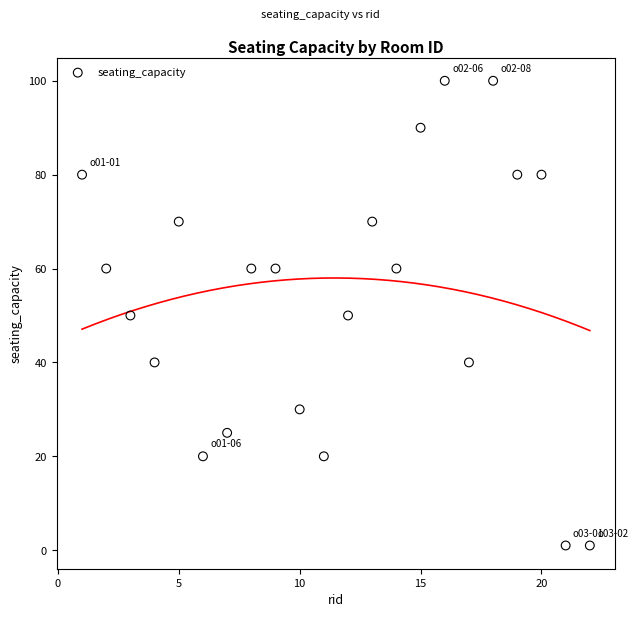

What is the range of Y values (max minus min)?

99